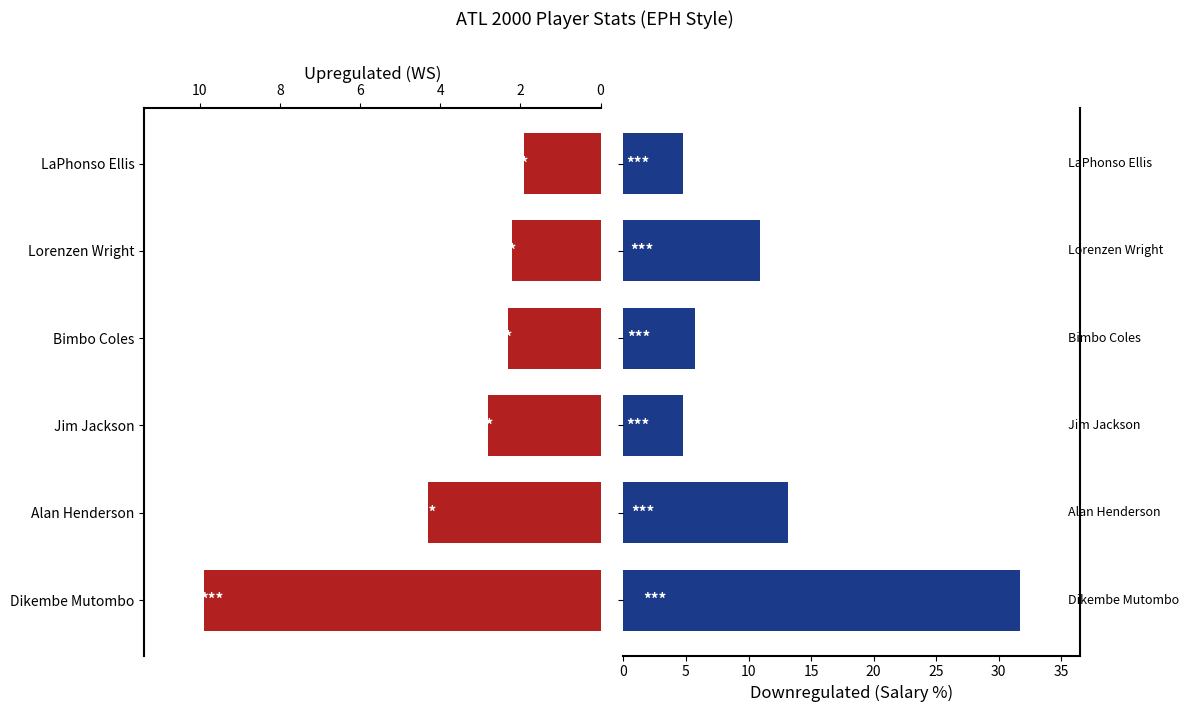

What is the difference between the maximum and minimum values in the col_6 (Salary %) series?

27.0